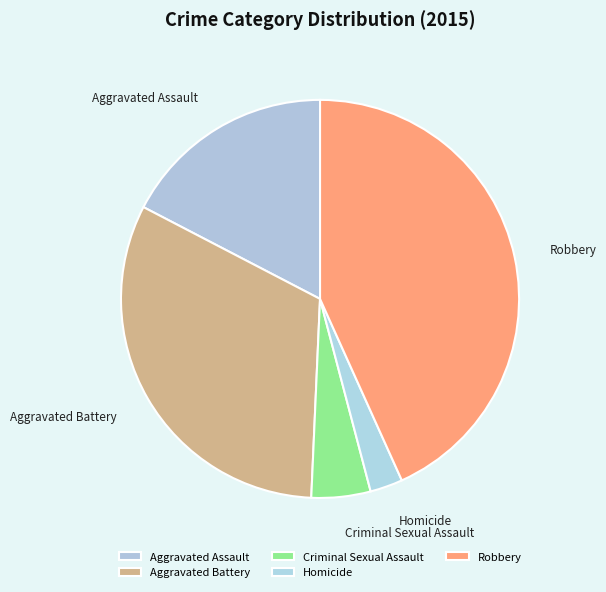

What is the smallest slice in the pie chart?

Homicide